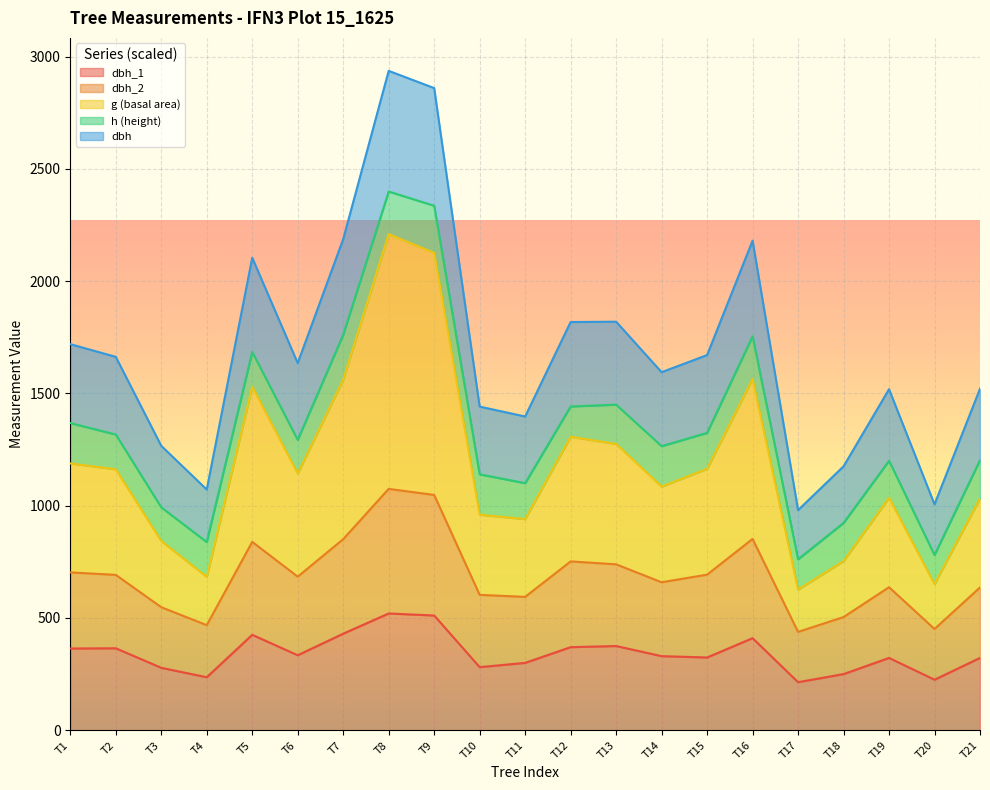

What is the total value across all series at T3?

1266.8